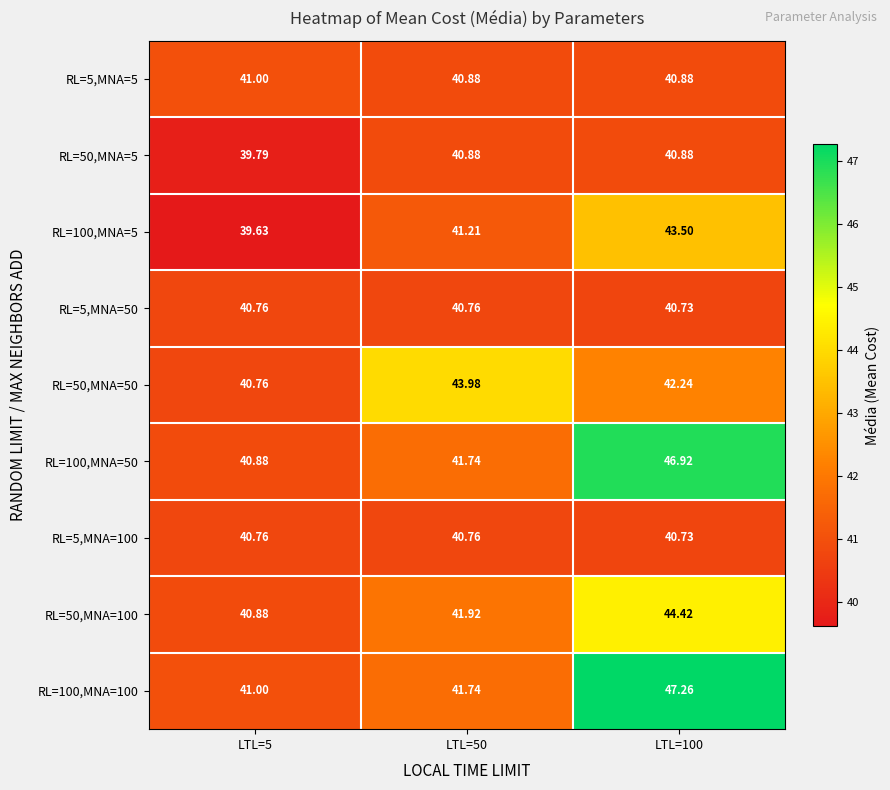

Is the value of RL=100,MNA=5 at LTL=100 greater than the value of RL=5,MNA=100 at LTL=50?

Yes